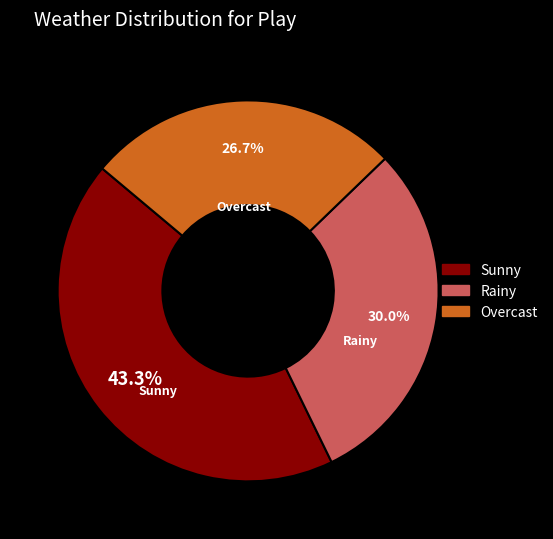

Approximately how many times larger is the value at Rainy compared to Overcast?

1.1